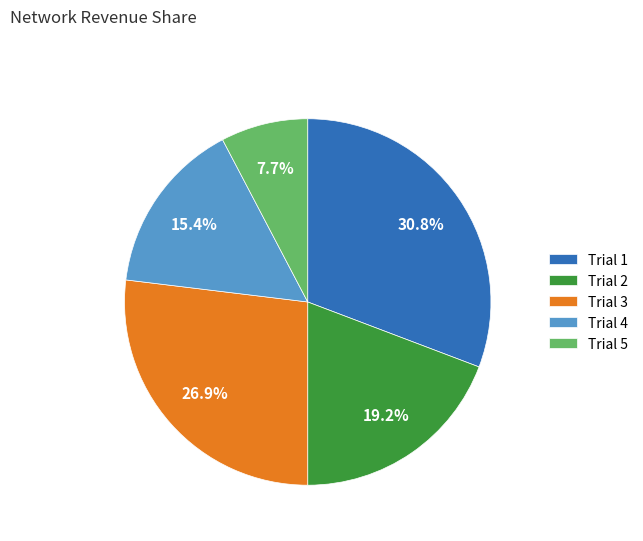

To the nearest percent, what is the difference between the largest and smallest slice percentages?

23%